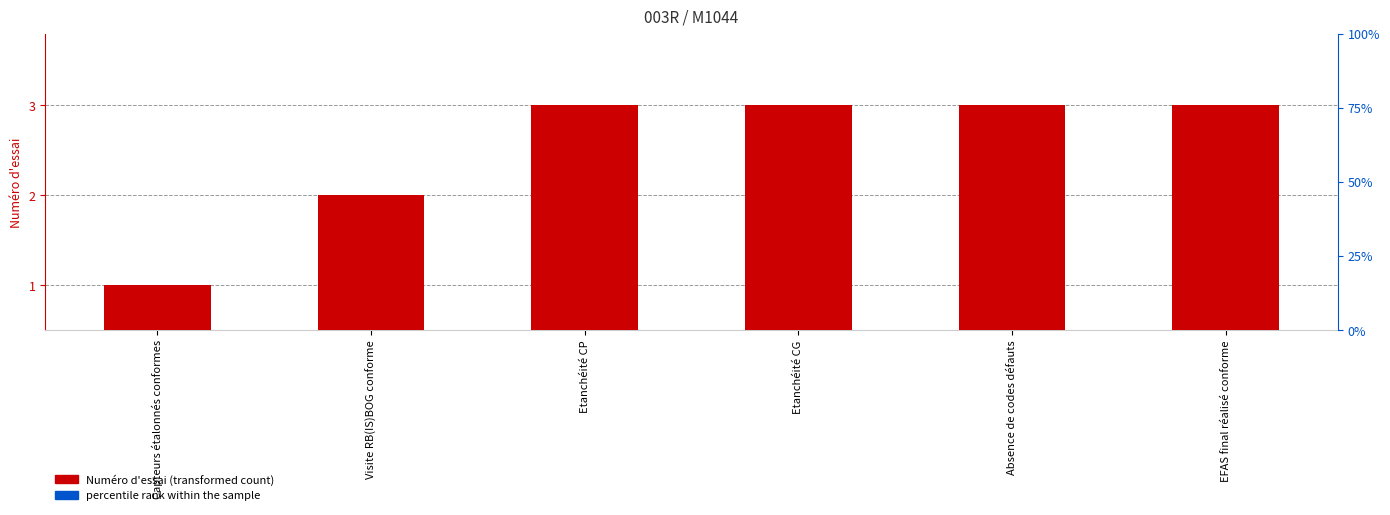

What is the label of the 1st bar from the right?

EFAS final réalisé conforme